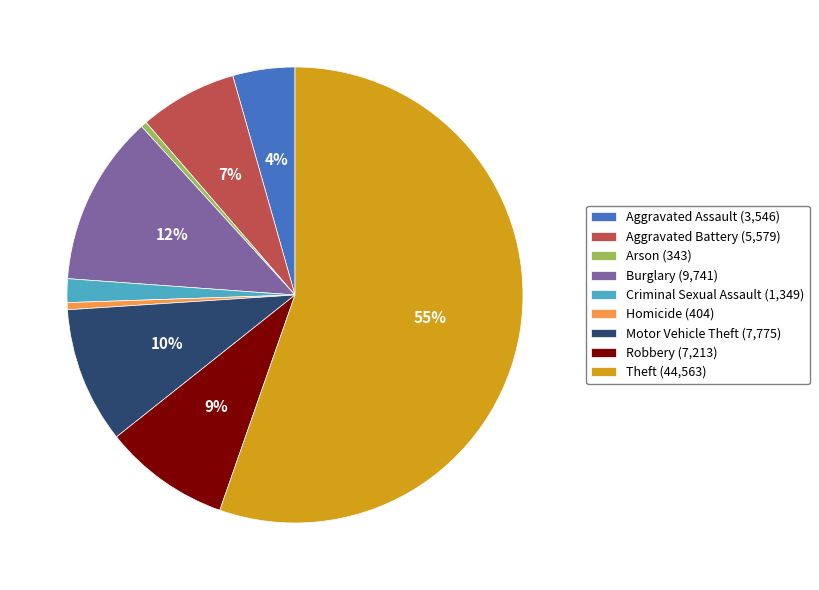

Between Burglary (9,741) and Aggravated Battery (5,579), which is larger?

Burglary (9,741)